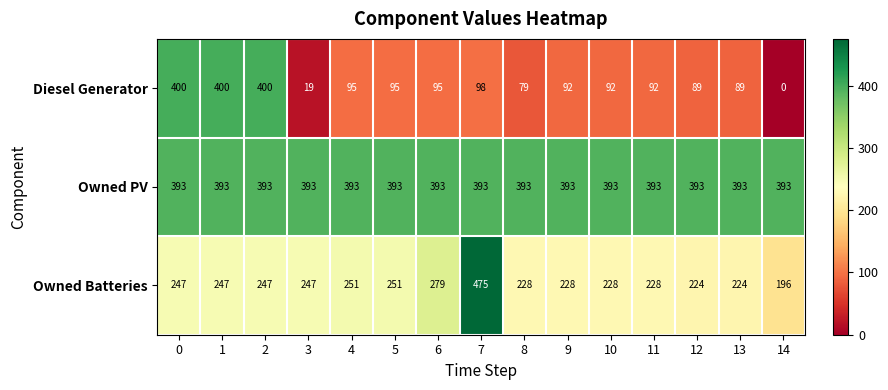

Rank the series by their average value, from lowest to highest.

Diesel Generator, Owned Batteries, Owned PV